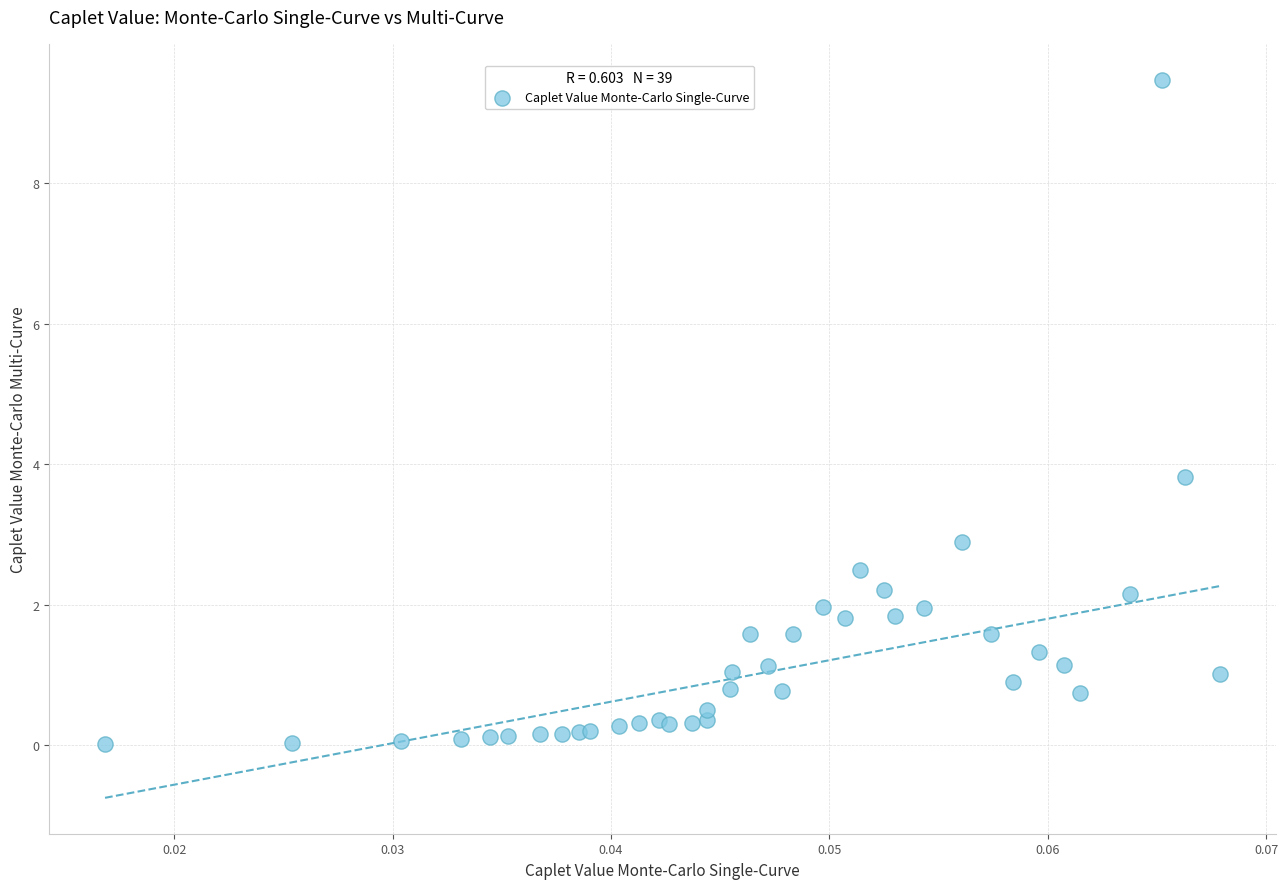

What Y value in the scatter plot is closest to 4?

3.8